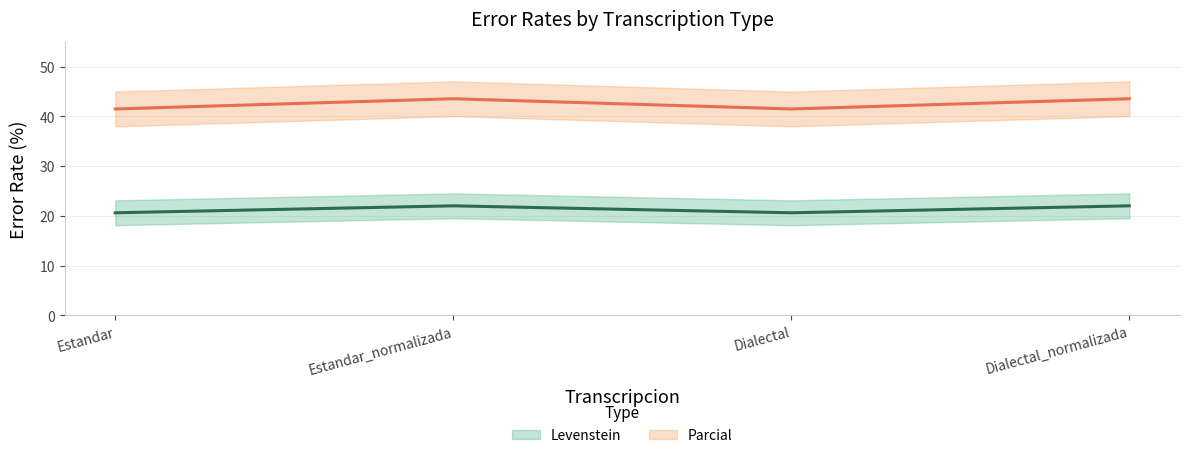

The value of Parcial at Estandar is 60.3. True or false?

False